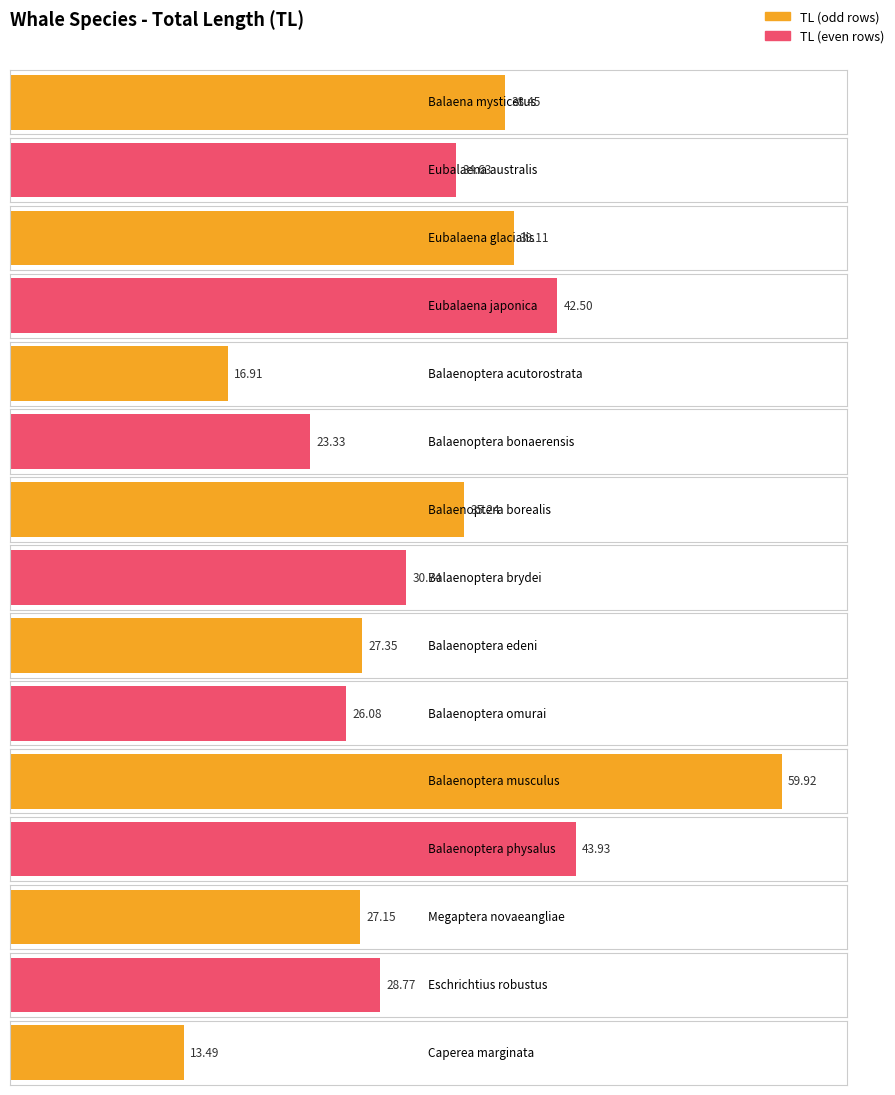

What is the ratio of the value at Balaenoptera_borealis to the value at Balaenoptera_acutorostrata?

2.1